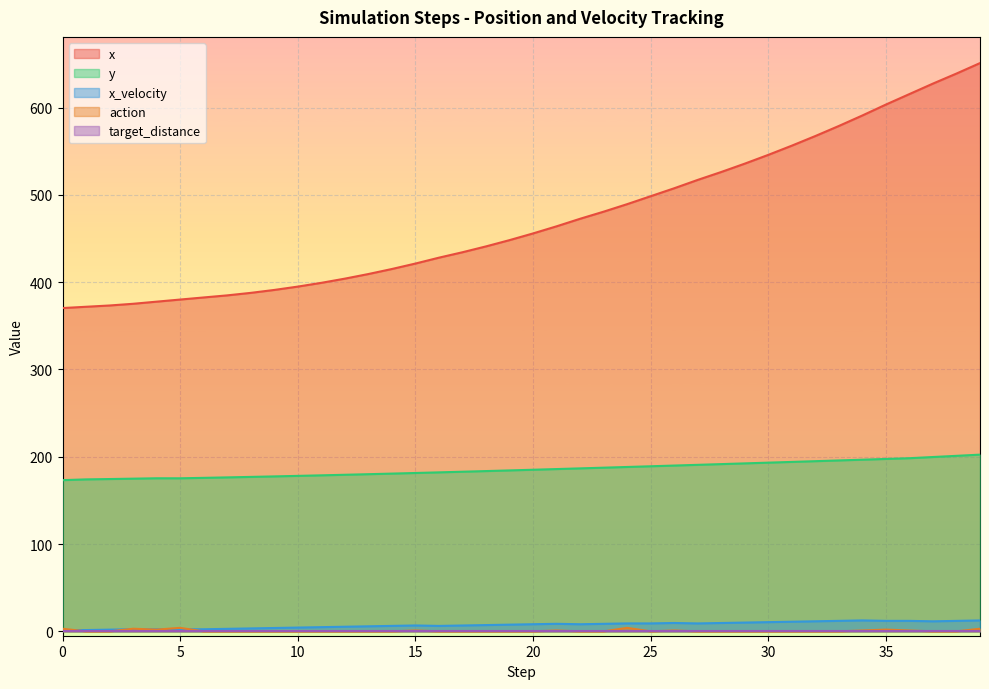

Reading left to right, list all the values displayed in this chart.

x: 0=370.3	1=371.8	2=373.3	3=375.2	4=377.6	5=380.1	6=382.5	7=384.8	8=387.7	9=391.1	10=394.9	11=399.2	12=404.0	13=409.3	14=415.0	15=421.3	16=428.0	17=434.2	18=440.9	19=448.1	20=455.8	21=463.9	22=472.6	23=480.7	24=489.3	25=498.4	26=507.5	27=517.1	28=526.2	29=535.7	30=545.8	31=556.3	32=567.4	33=578.9	34=590.9	35=603.4	36=615.4	37=627.4	38=638.9	39=650.9
y: 0=173.2	1=174.1	2=174.5	3=174.9	4=175.3	5=175.3	6=175.8	7=176.4	8=176.9	9=177.5	10=178.1	11=178.7	12=179.4	13=180.0	14=180.7	15=181.4	16=182.1	17=182.8	18=183.6	19=184.3	20=185.1	21=185.9	22=186.7	23=187.5	24=188.3	25=189.1	26=189.9	27=190.7	28=191.6	29=192.4	30=193.2	31=194.1	32=194.9	33=195.8	34=196.6	35=197.5	36=198.3	37=199.7	38=201.0	39=202.4
x_velocity: 0=1.5	1=1.5	2=2.0	3=2.4	4=2.4	5=2.4	6=2.4	7=2.9	8=3.4	9=3.8	10=4.3	11=4.8	12=5.3	13=5.8	14=6.3	15=6.7	16=6.2	17=6.7	18=7.2	19=7.7	20=8.2	21=8.7	22=8.1	23=8.6	24=9.1	25=9.1	26=9.6	27=9.1	28=9.6	29=10.1	30=10.6	31=11.0	32=11.5	33=12.0	34=12.5	35=12.0	36=12.0	37=11.5	38=12.0	39=12.5
action: 0=3.0	1=0.0	2=0.0	3=3.0	4=2.0	5=4.0	6=0.0	7=0.0	8=0.0	9=0.0	10=0.0	11=0.0	12=0.0	13=0.0	14=0.0	15=1.0	16=0.0	17=0.0	18=0.0	19=0.0	20=0.0	21=1.0	22=0.0	23=0.0	24=4.0	25=0.0	26=1.0	27=0.0	28=0.0	29=0.0	30=0.0	31=0.0	32=0.0	33=0.0	34=1.0	35=2.0	36=1.0	37=0.0	38=0.0	39=3.0